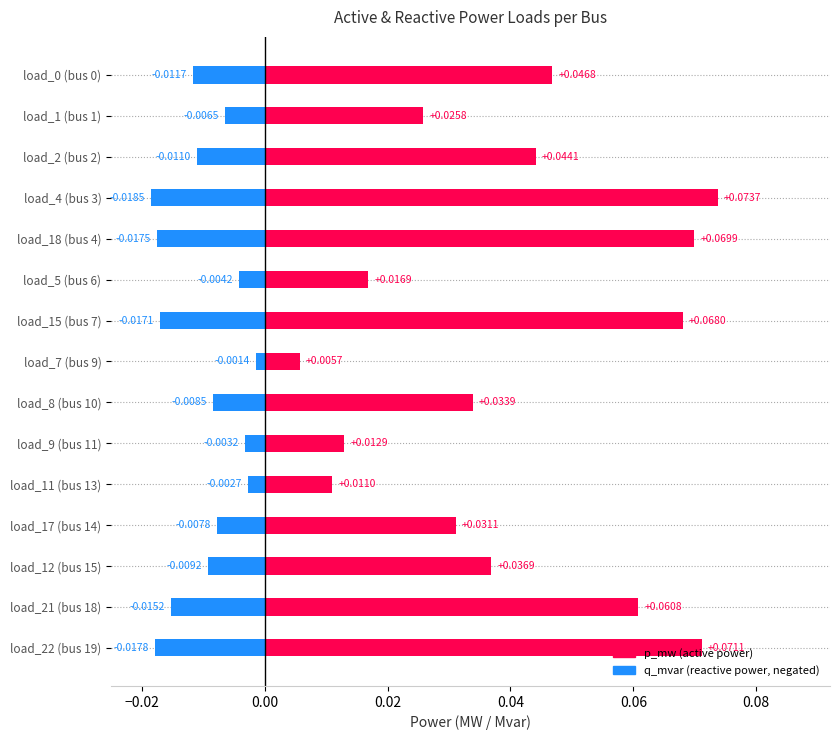

The q_mvar series shows -0.0 at load_1 (bus 1). True or false?

False